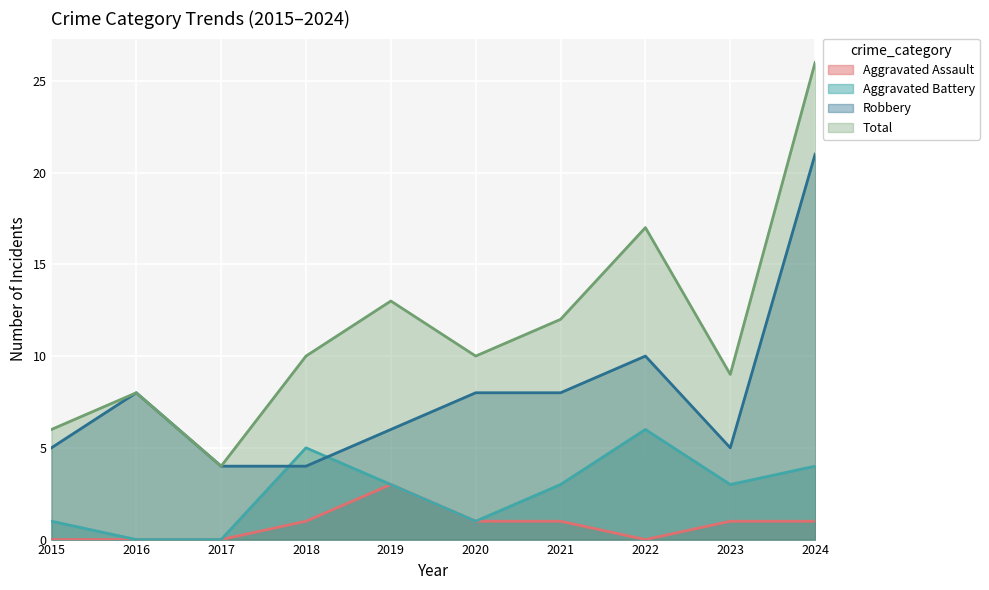

How many lines are shown in the chart?

4